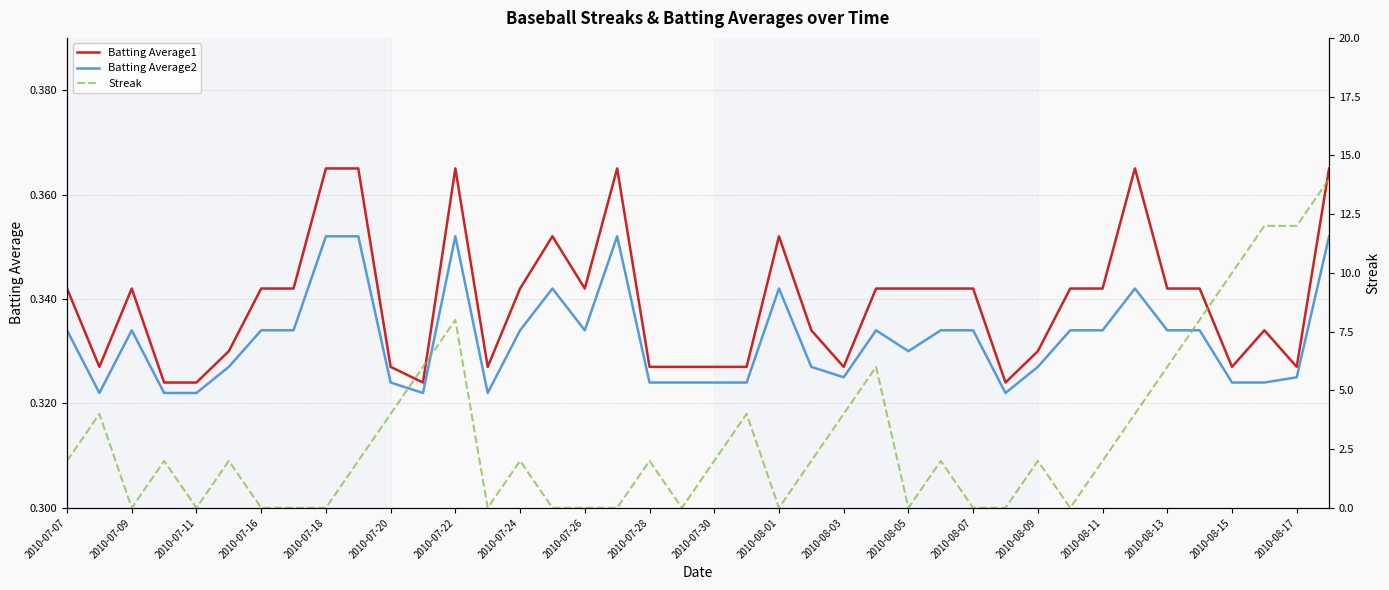

How many data points in Streak are above 2?

14